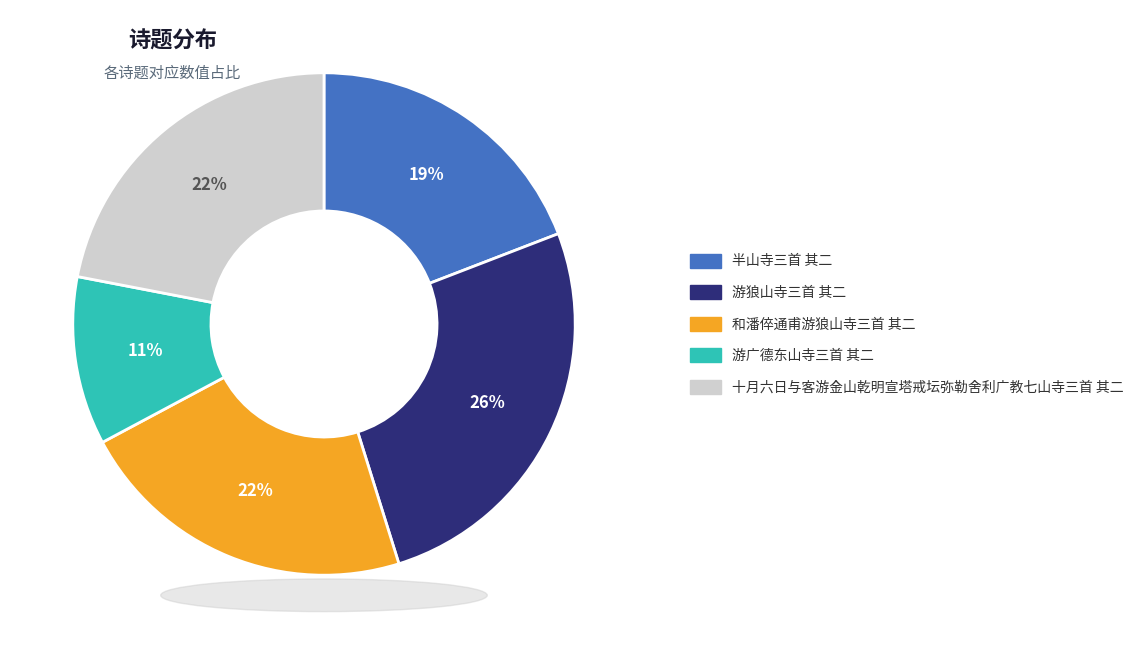

To the nearest percent, what portion does 游狼山寺三首 其二 represent?

26%